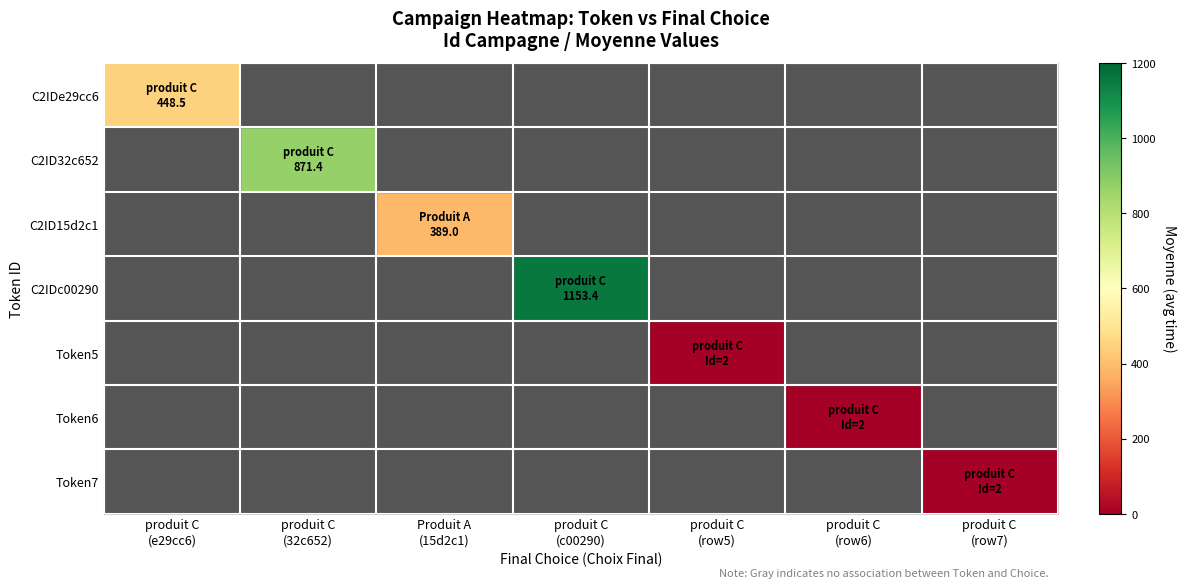

Which series has the largest total across all categories?

C2IDc00290